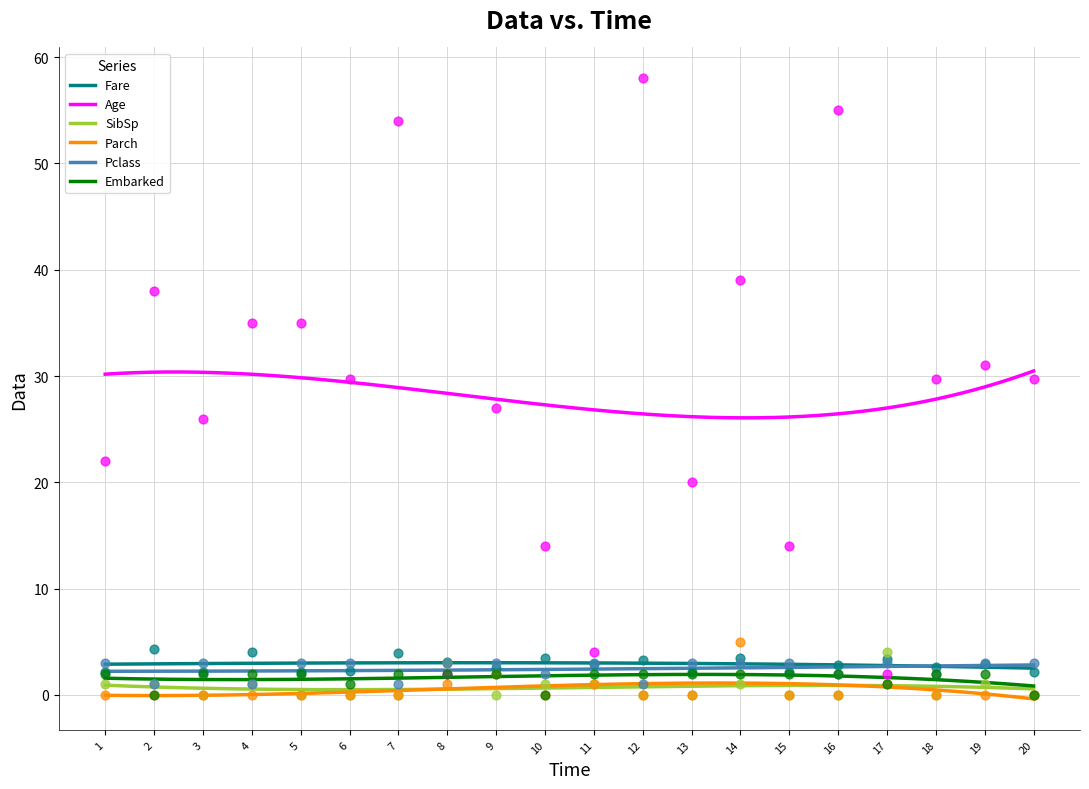

Which series has the largest total across all categories?

Age